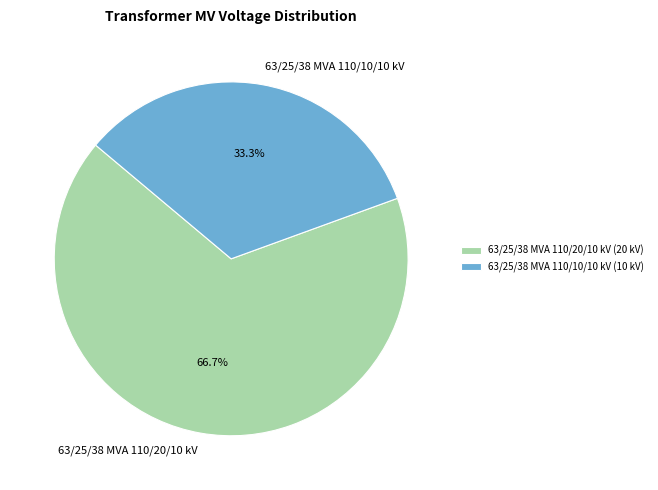

To the nearest percent, what portion does 63/25/38 MVA 110/20/10 kV represent?

67%